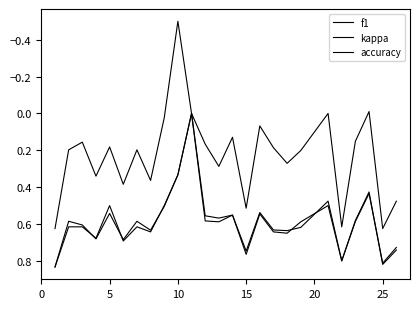

How many lines are shown in the chart?

3